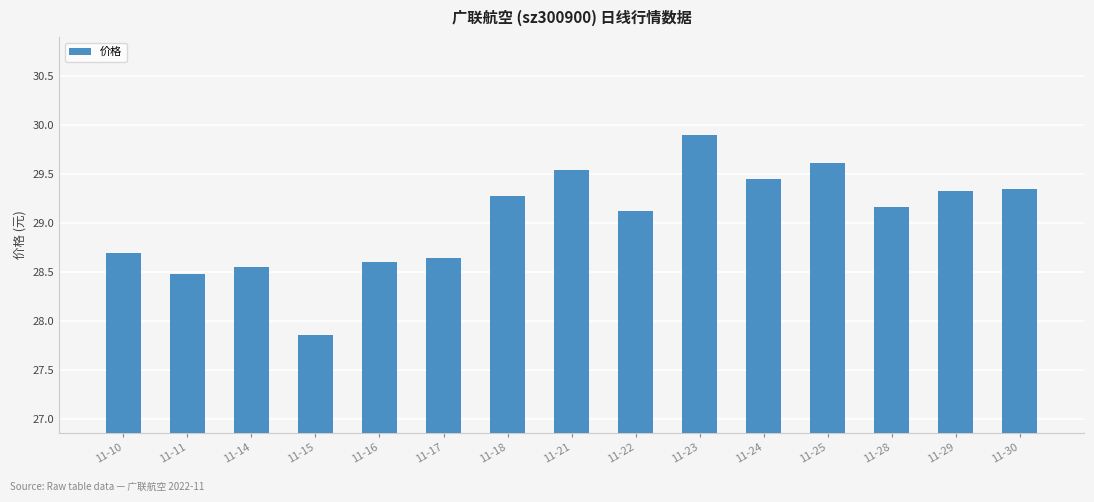

Read the value at 11-28.

29.2